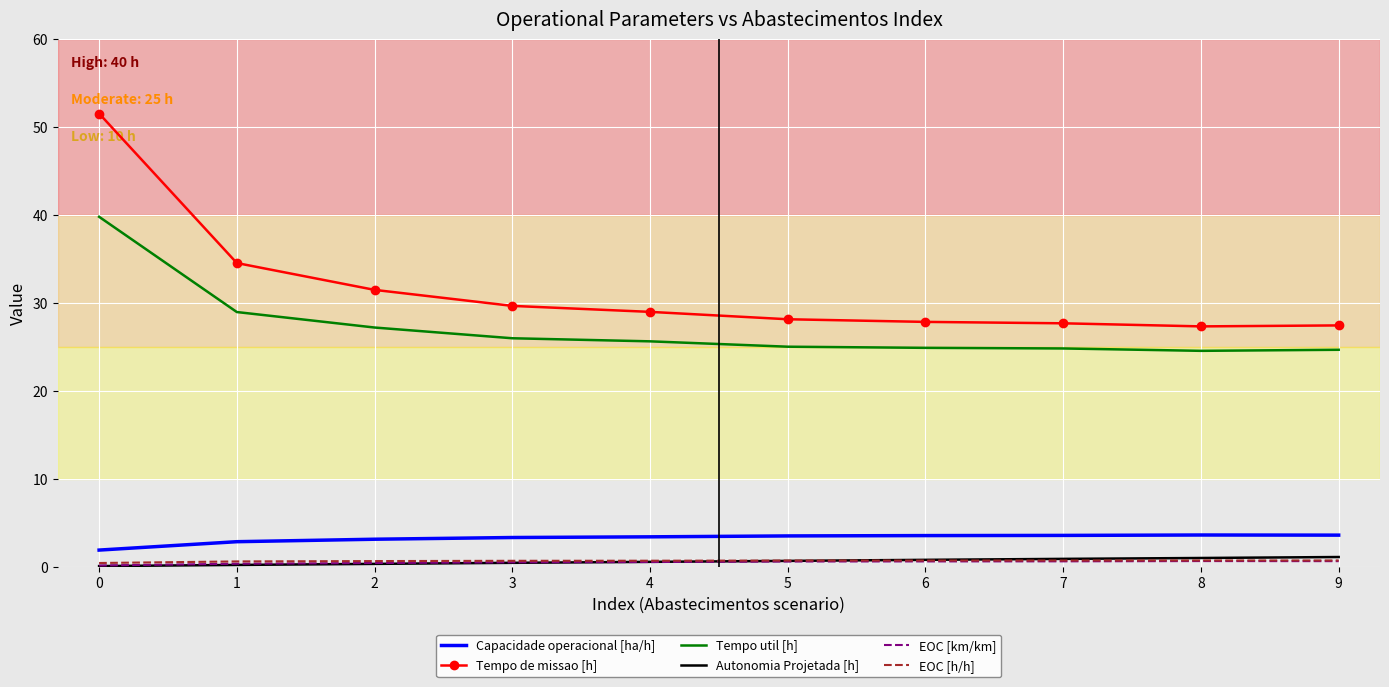

Is the value of Tempo util [h] at 9 greater than the value of EOC [km/km] at 2?

Yes